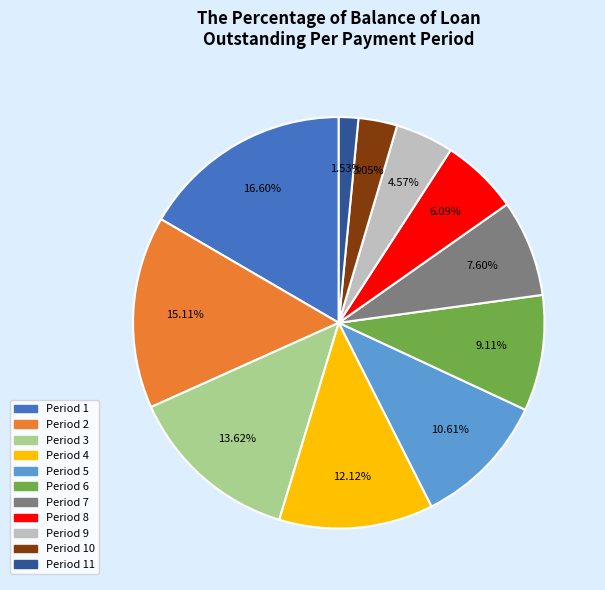

To the nearest percent, what is the average slice percentage?

9%